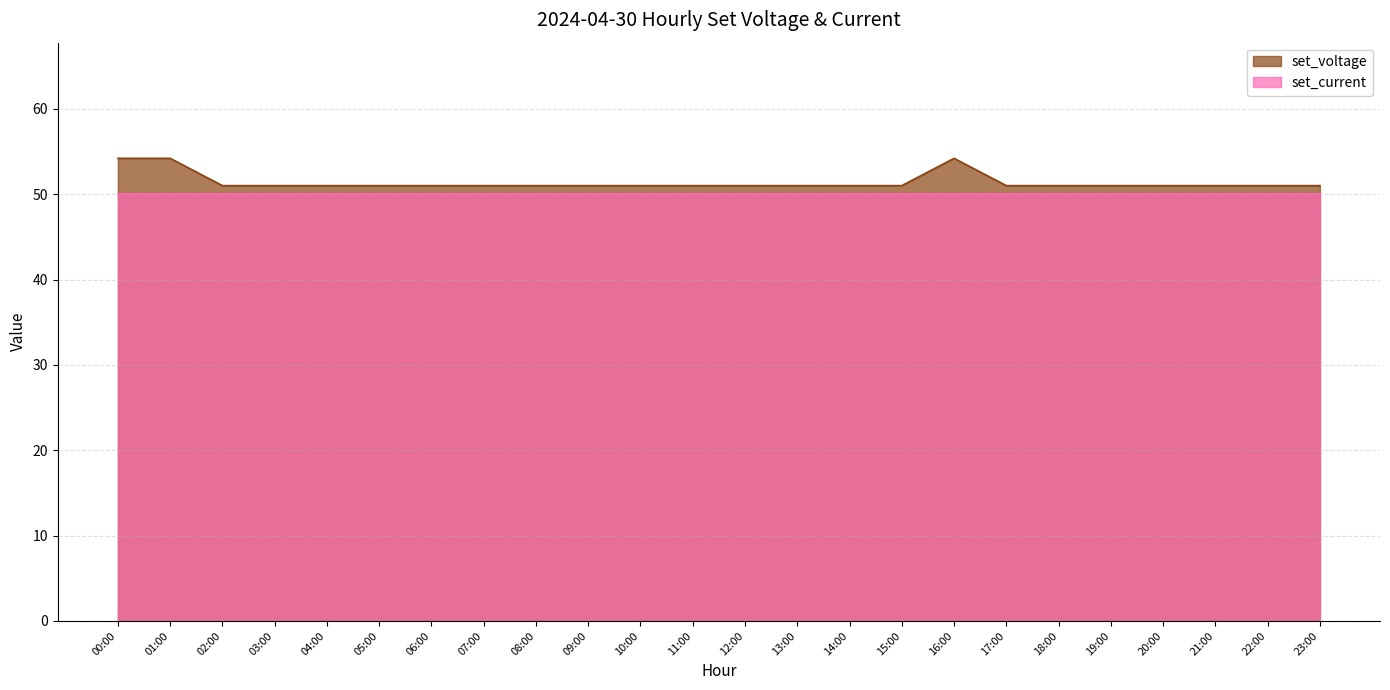

What is the label of the 24th point from the right?

00:00